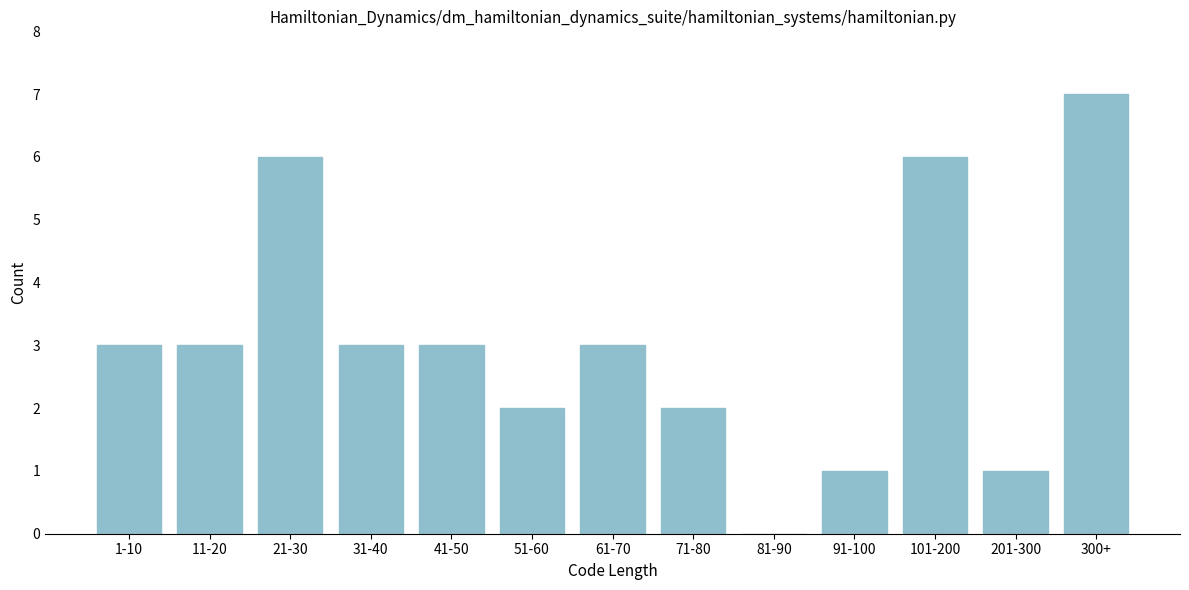

Reading left to right, what are all the values shown in this chart?

1-10=3	11-20=3	21-30=6	31-40=3	41-50=3	51-60=2	61-70=3	71-80=2	81-90=0	91-100=1	101-200=6	201-300=1	300+=7